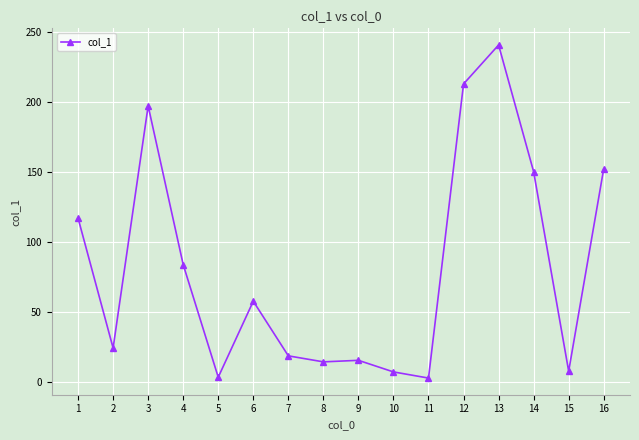

What is the value of the 10th point from the left?

7.0